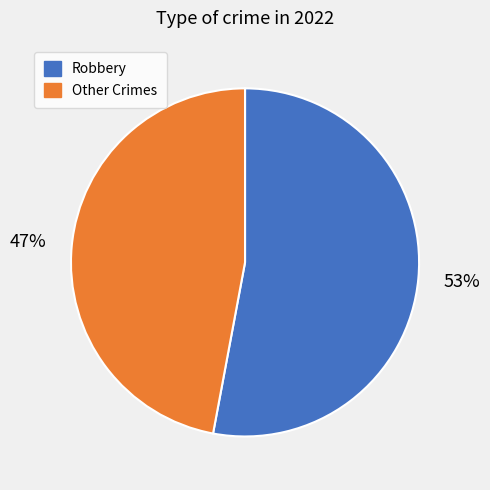

Do Other Crimes and Robbery together represent more than half of the pie?

Yes